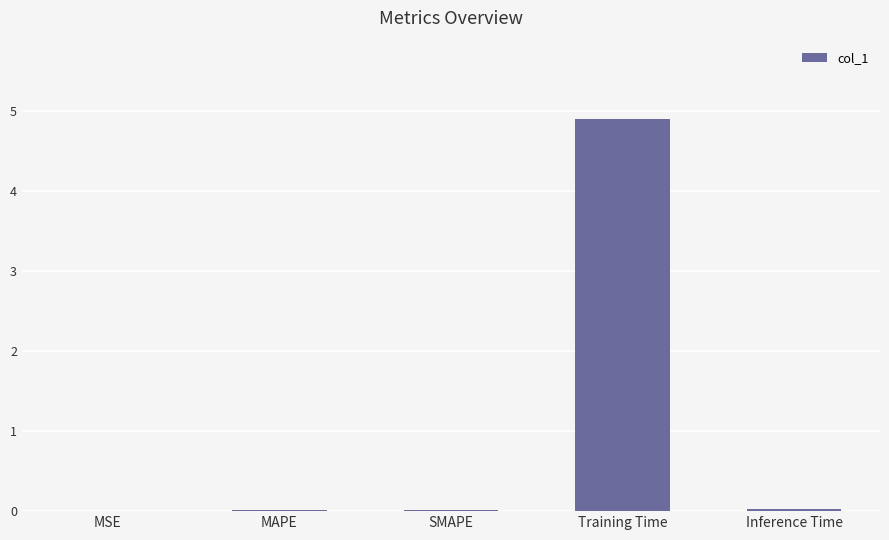

What is the maximum value shown in the chart?

4.9